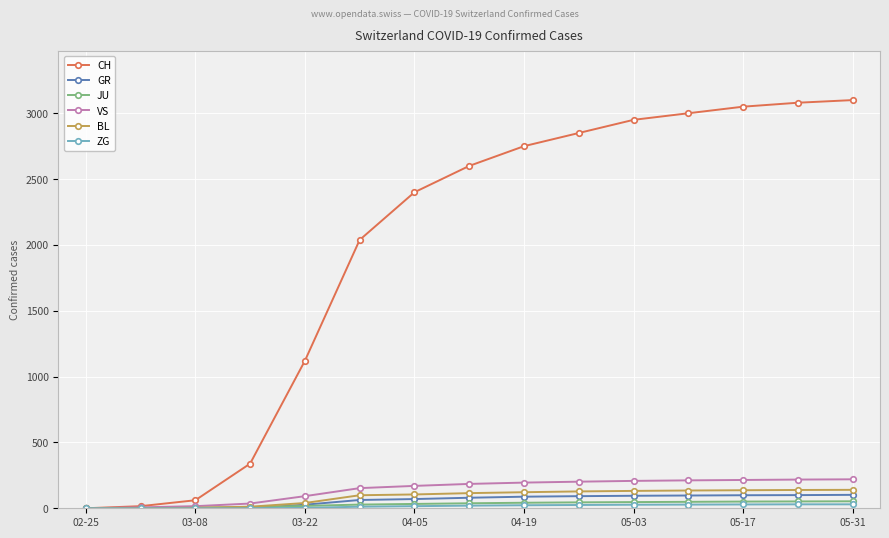

Which series has the widest spread of values?

CH